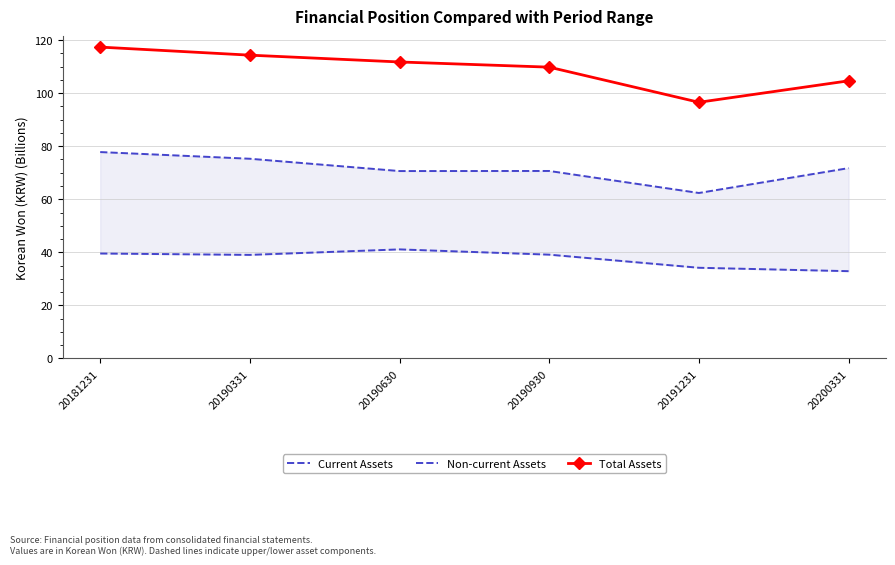

What is the difference between the second highest and second lowest values in the Total Assets series?

9.7